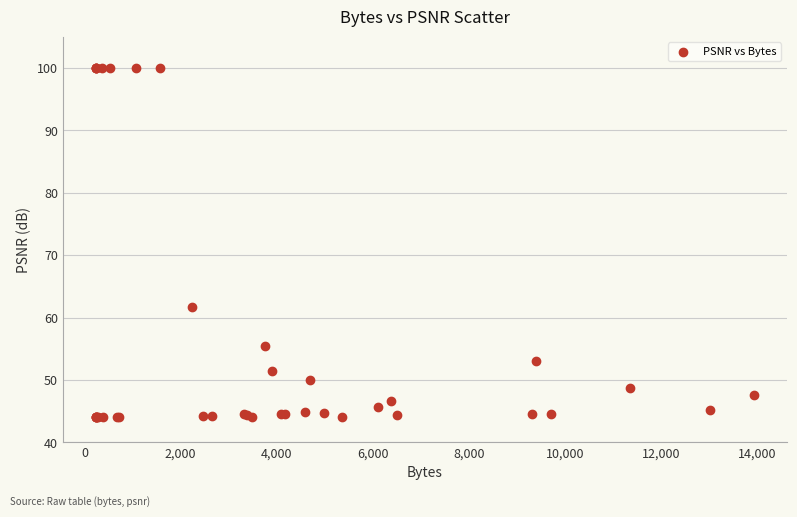

What Y value in the scatter plot is closest to 72?

61.7